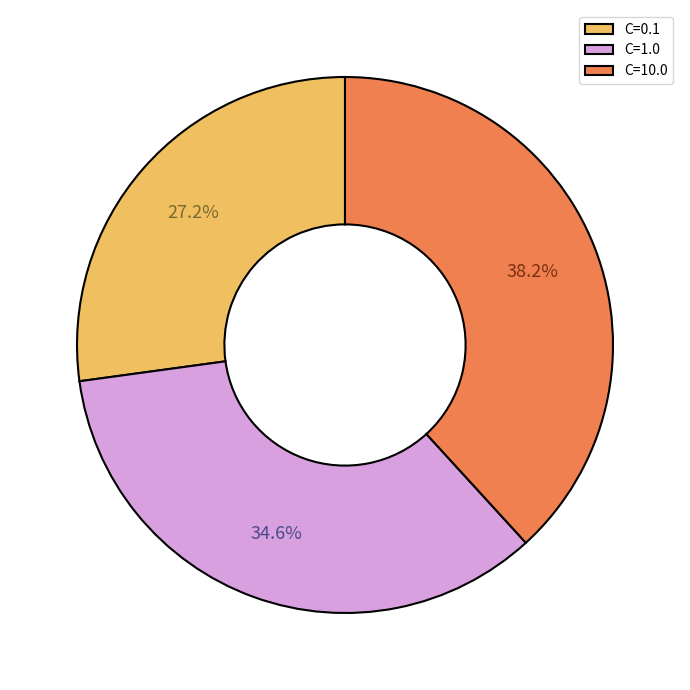

Is there any slice that represents more than half of the pie?

No